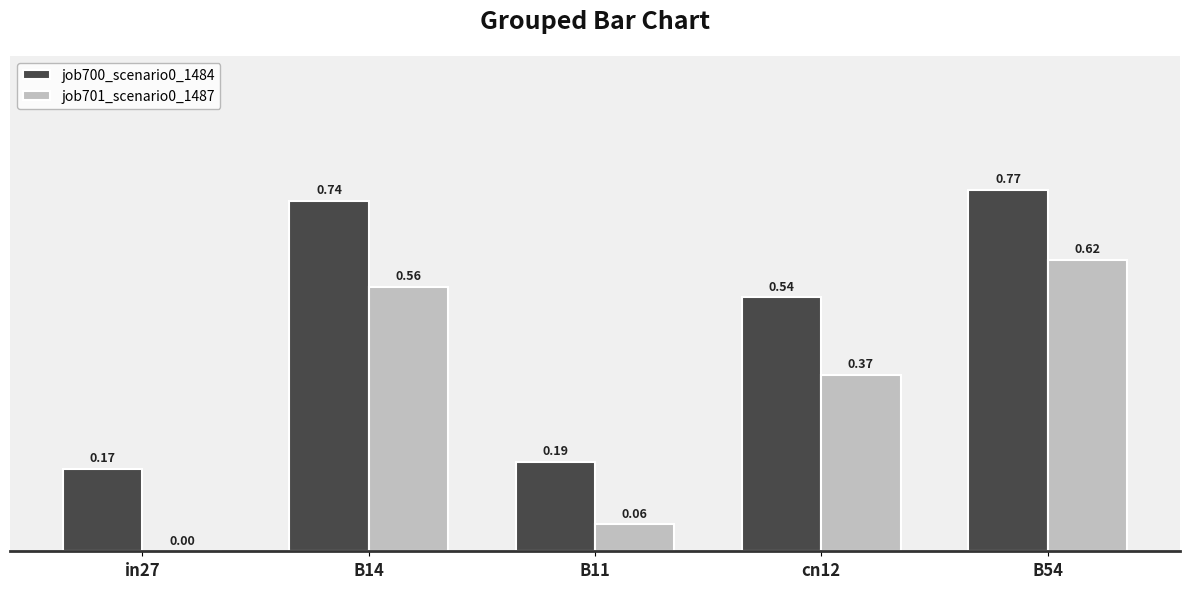

Which series changed the most between B14 and cn12?

job700_scenario0_1484